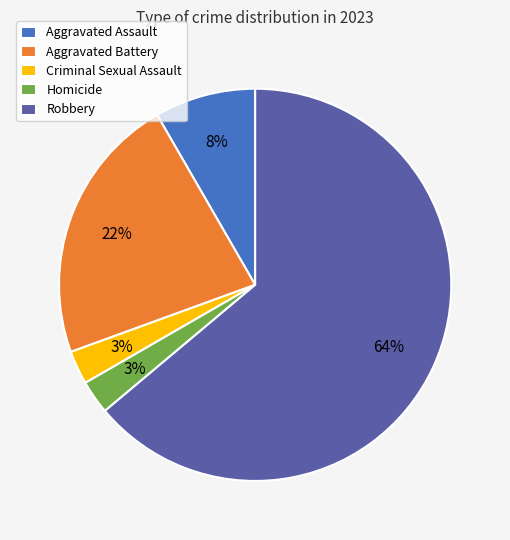

Which has a higher value, Robbery or Aggravated Battery?

Robbery